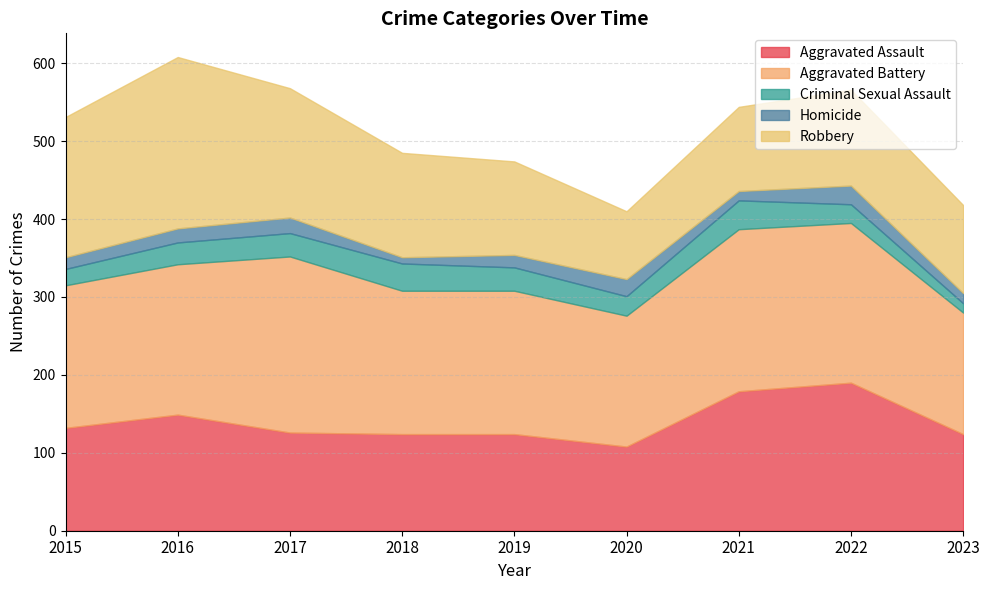

What are all the series names shown in the legend?

Aggravated Assault, Aggravated Battery, Criminal Sexual Assault, Homicide, Robbery